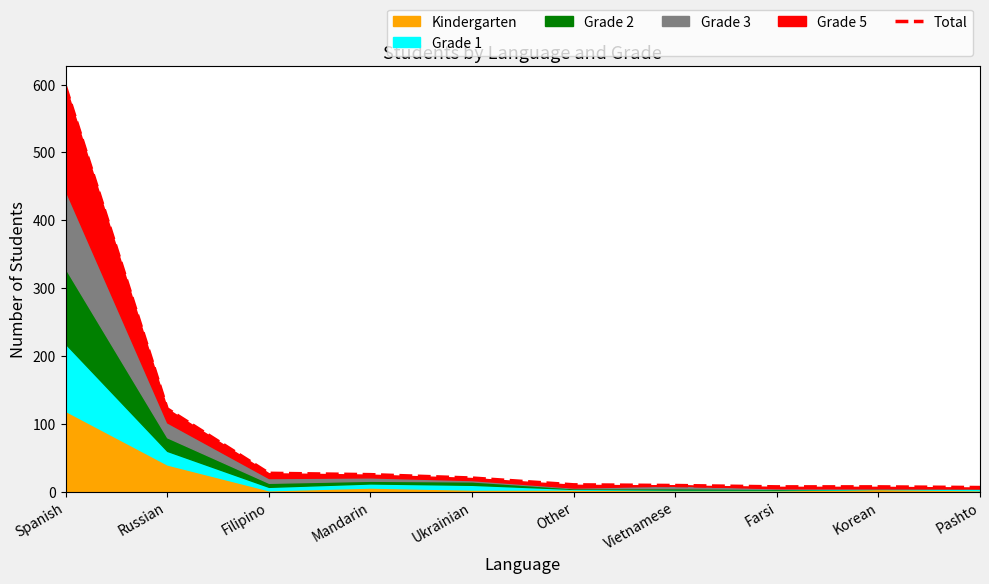

True or false: the data has more than 1 interior local peaks.

False